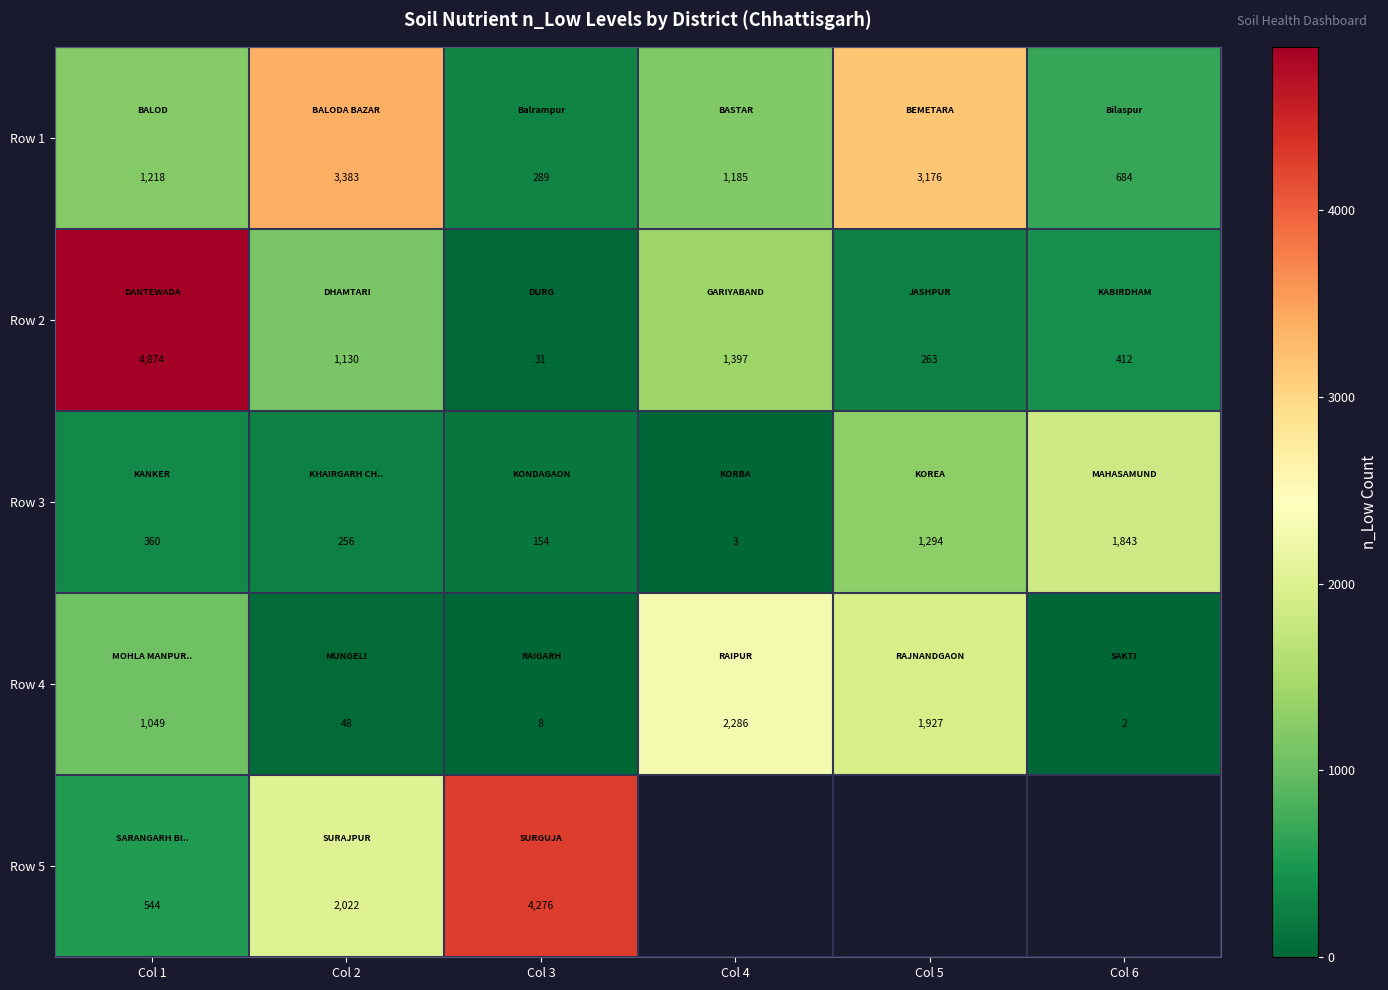

At which category does the chart reach its minimum across all series?

Col 6